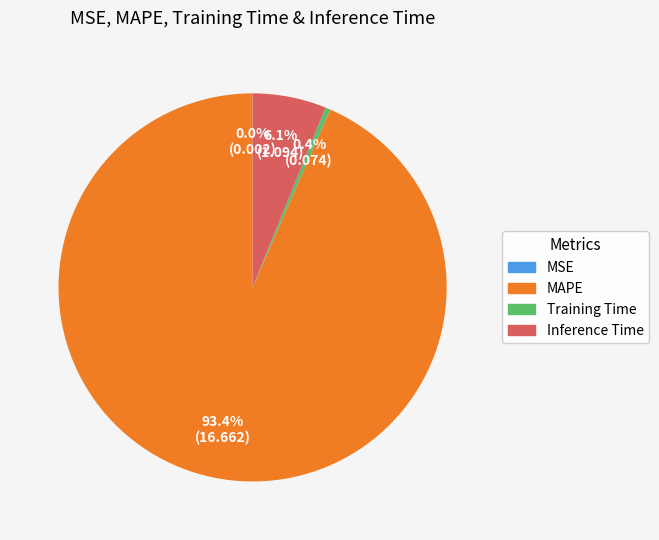

What is the largest slice in the pie chart?

MAPE